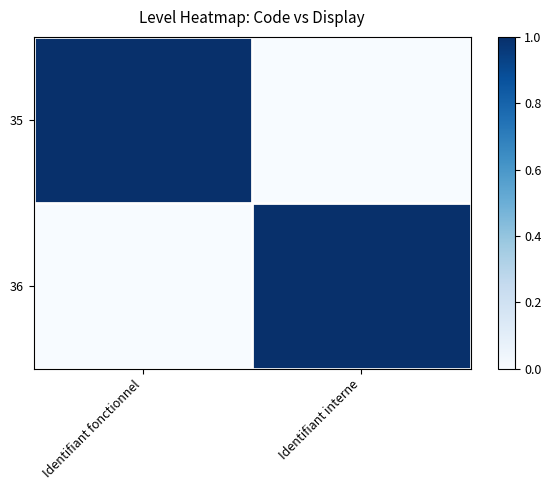

Reading left to right, transcribe all the data shown in this chart.

35: Identifiant fonctionnel=1	Identifiant interne=0
36: Identifiant fonctionnel=0	Identifiant interne=1